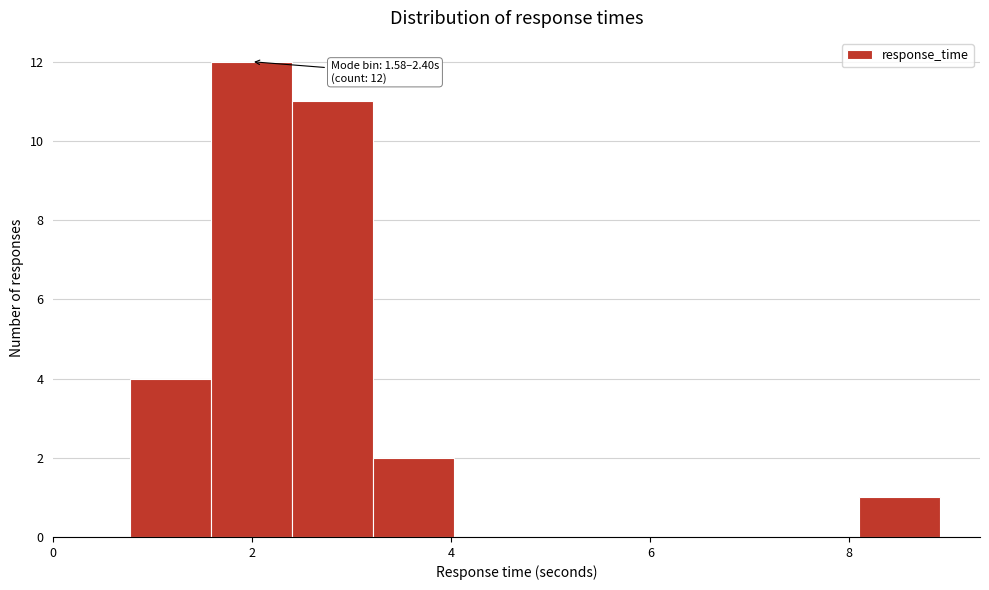

Which range on the x-axis has the tallest bar?

1.6 to 2.4